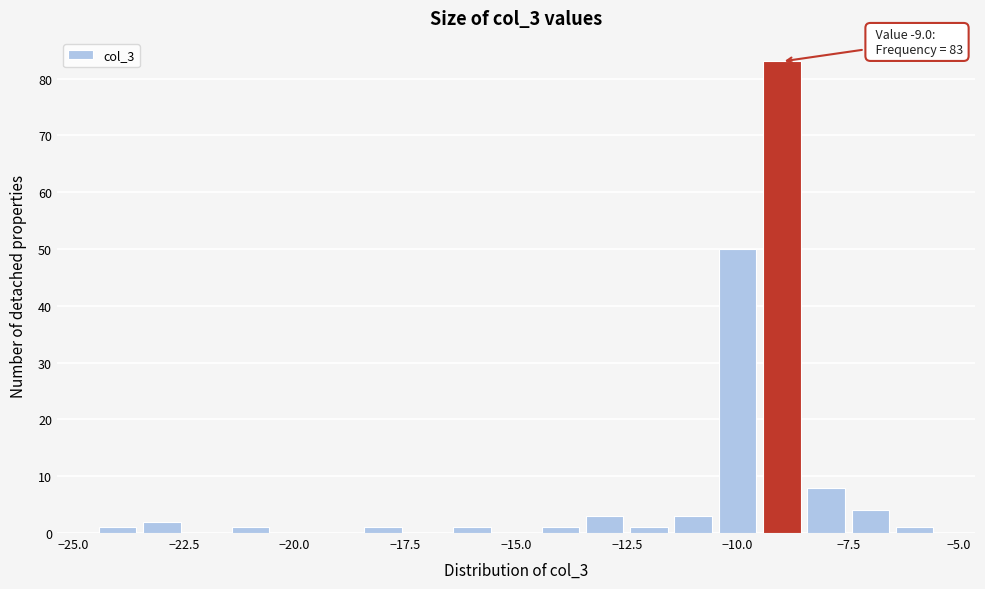

Read against the x-axis, roughly where is the centre of the tallest bar?

-9.0